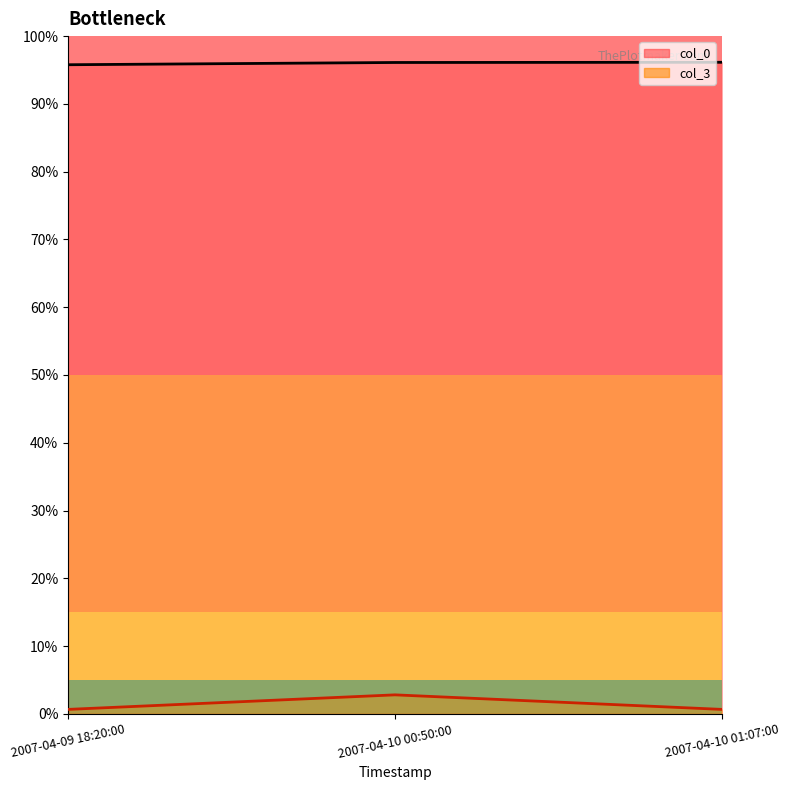

Between 2007-04-10 00:50:00 and 2007-04-10 01:07:00, which is larger?

2007-04-10 01:07:00